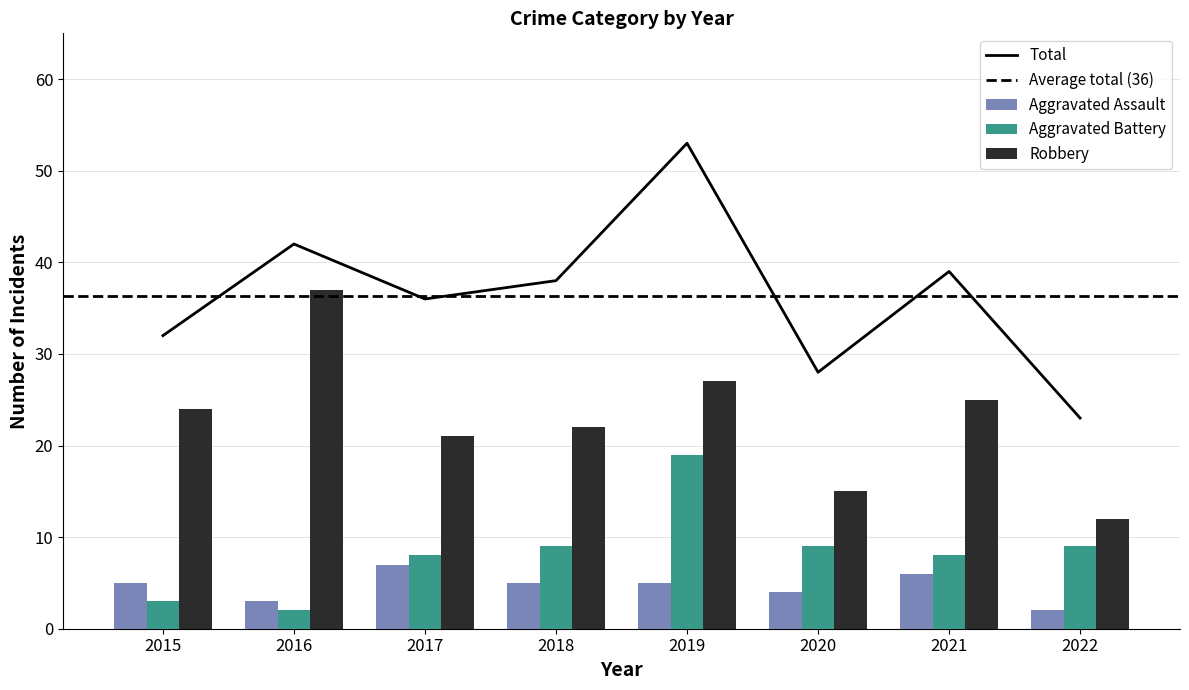

Does the chart contain any negative values?

No